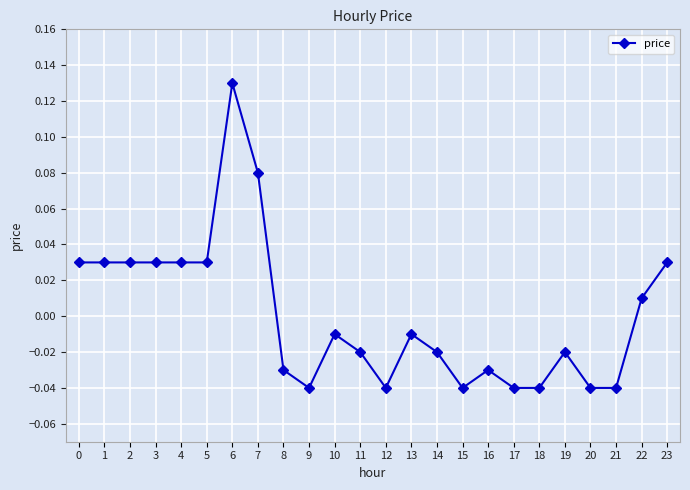

Which category has the highest value across all series?

6